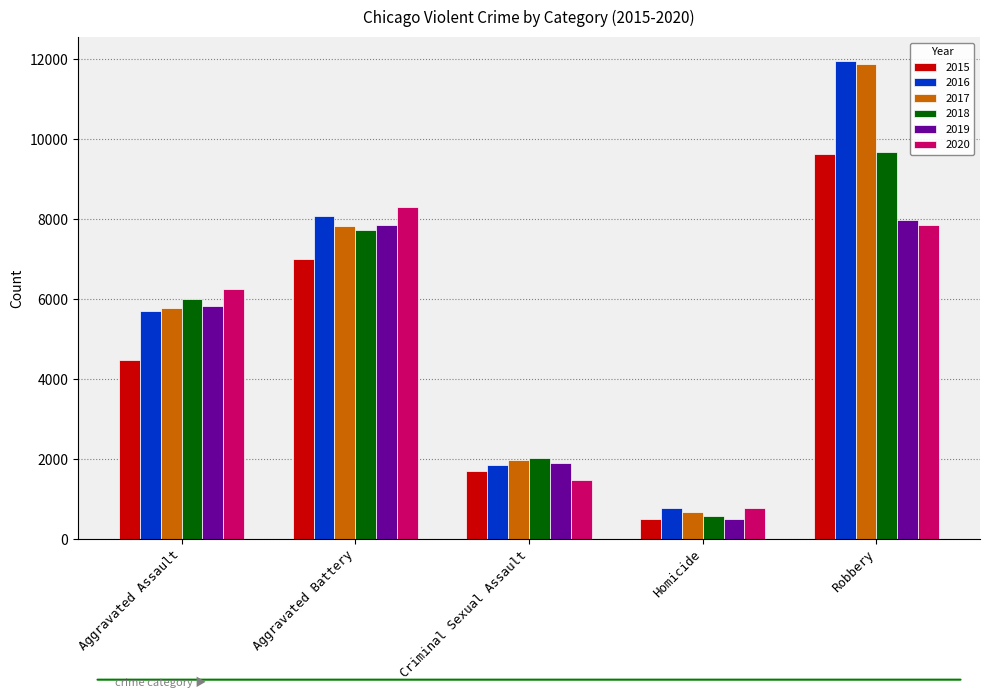

Is it true that 2016 equals 12856 at Aggravated Battery?

False